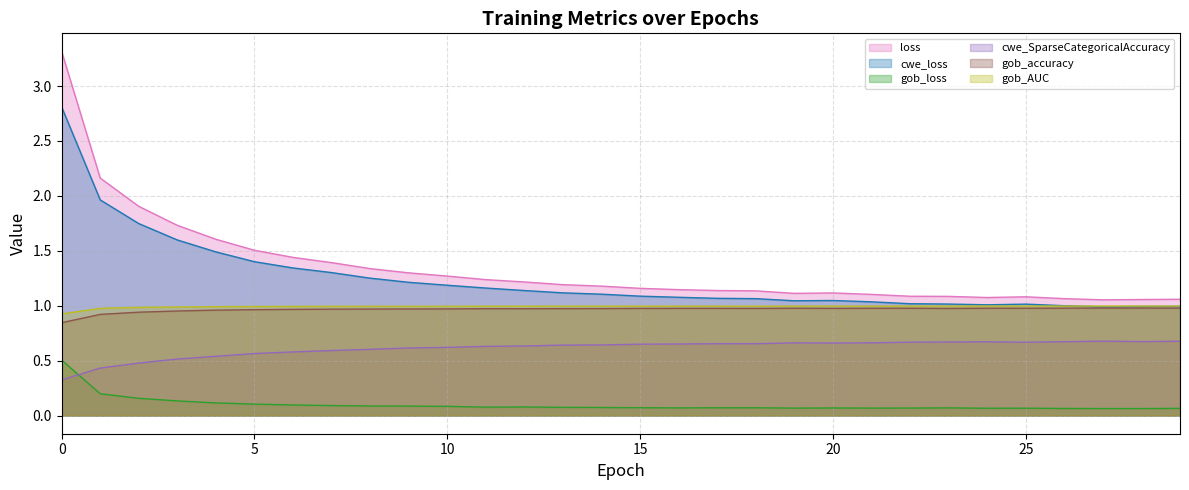

What is the difference between the highest and lowest values at 16?

1.1